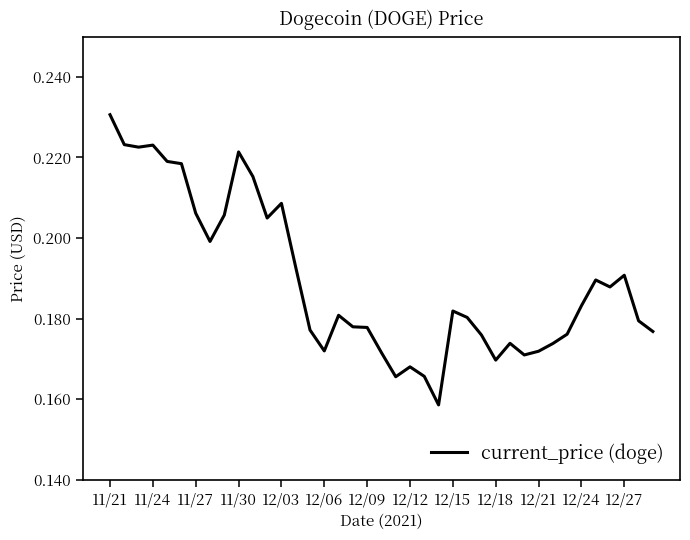

How many lines are shown in the chart?

1